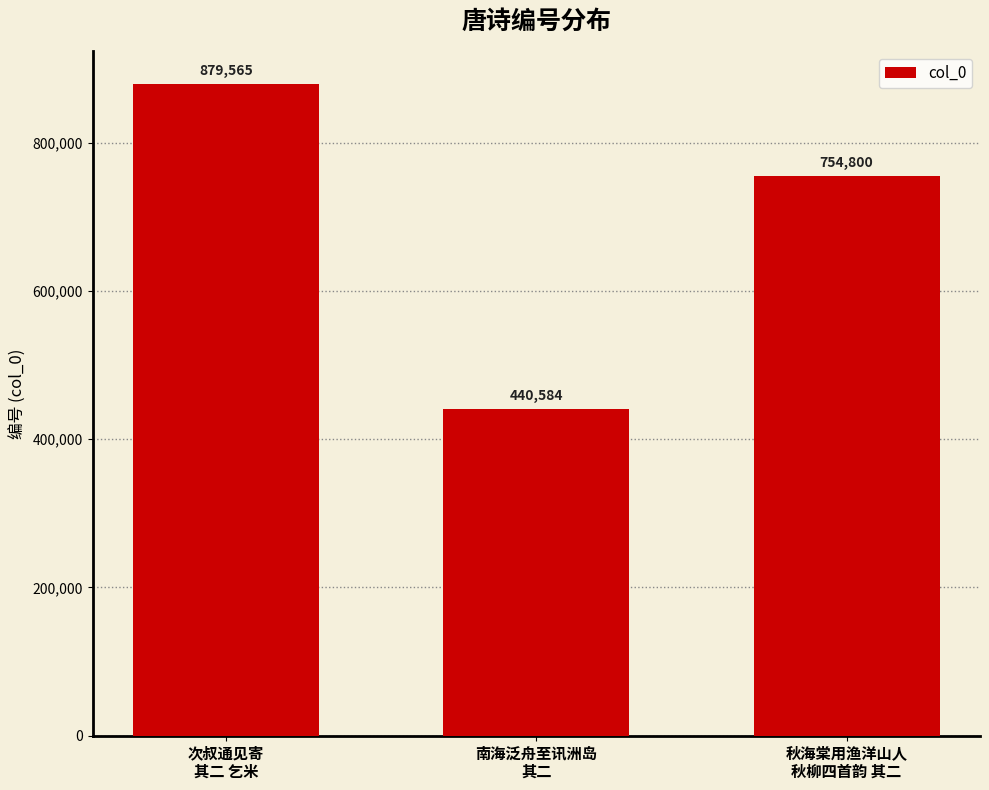

What is the difference between the maximum and second lowest values?

124765